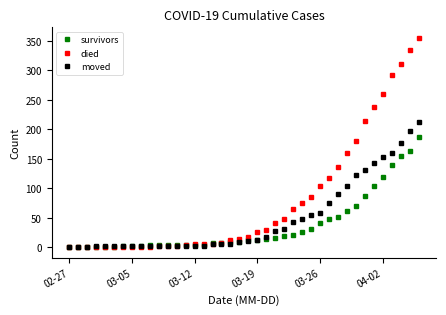

Which series has the widest spread of values?

died